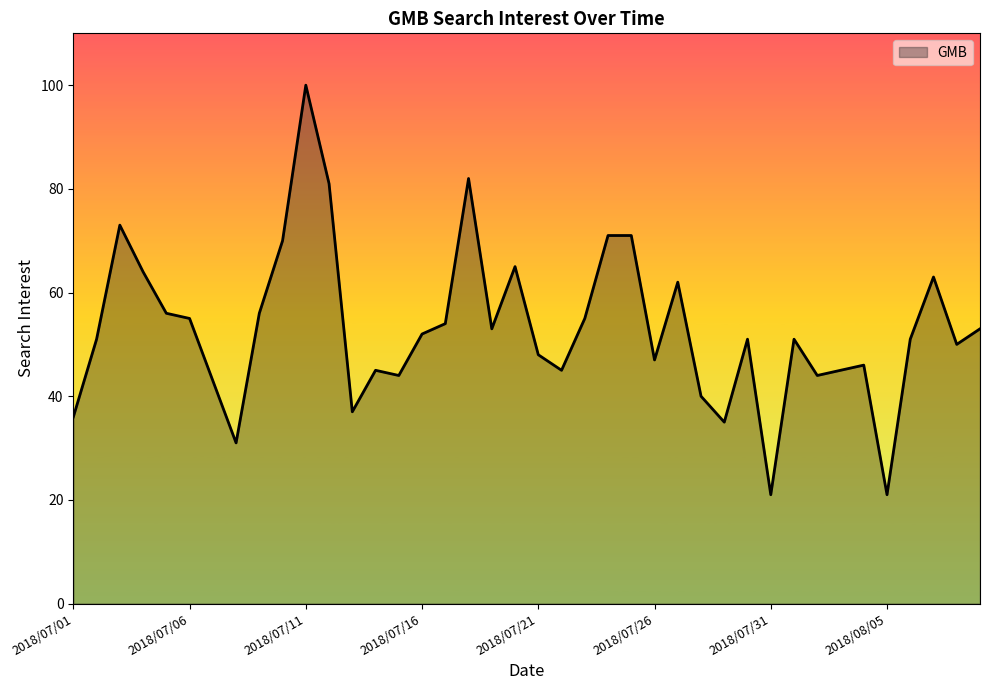

What is the difference between the maximum and minimum values?

79